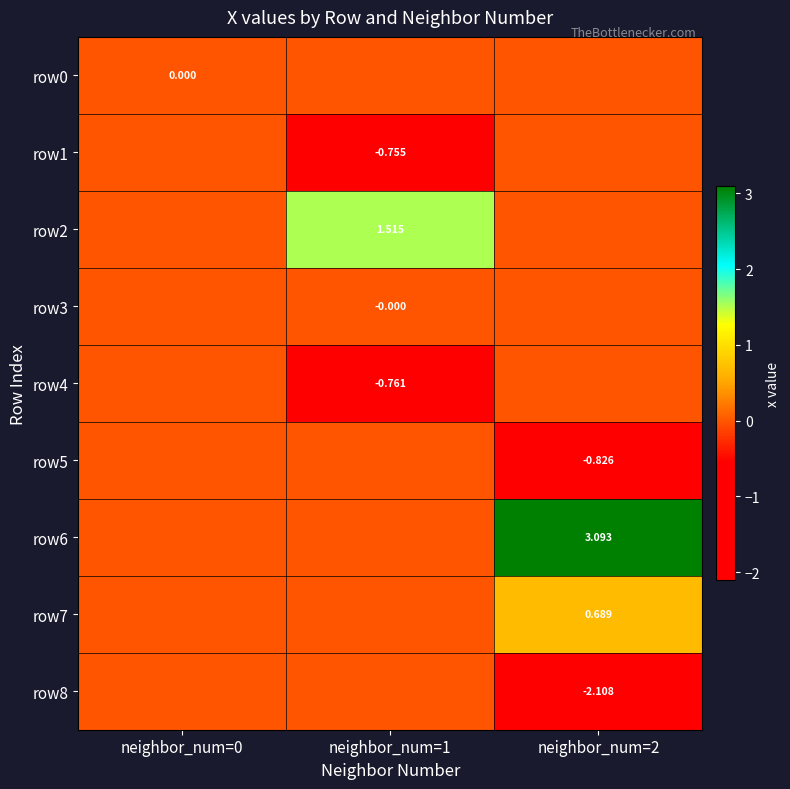

The row6 series shows 0.0 at neighbor_num=1. True or false?

True